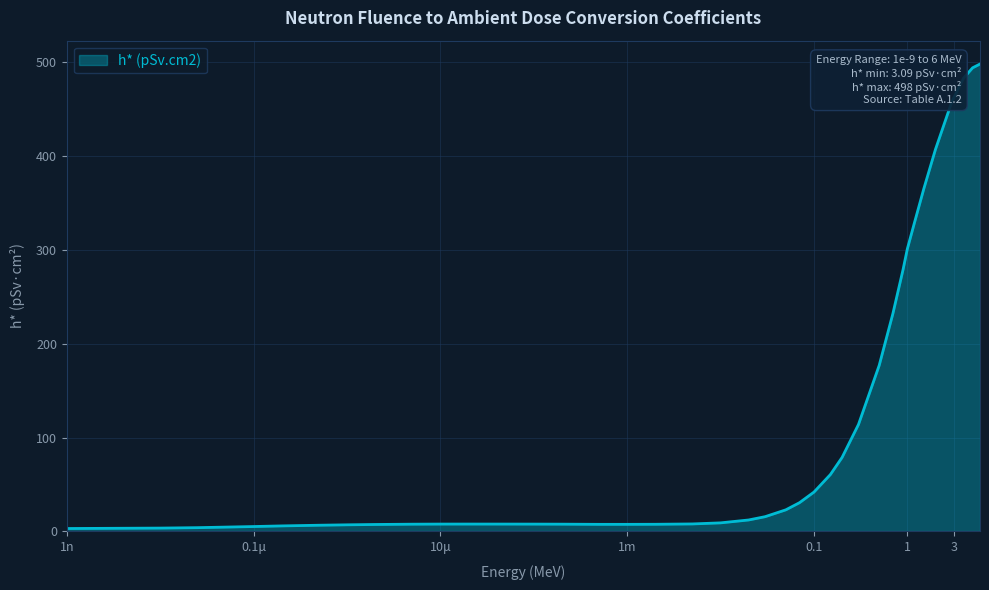

What is the maximum value shown in the chart?

498.0